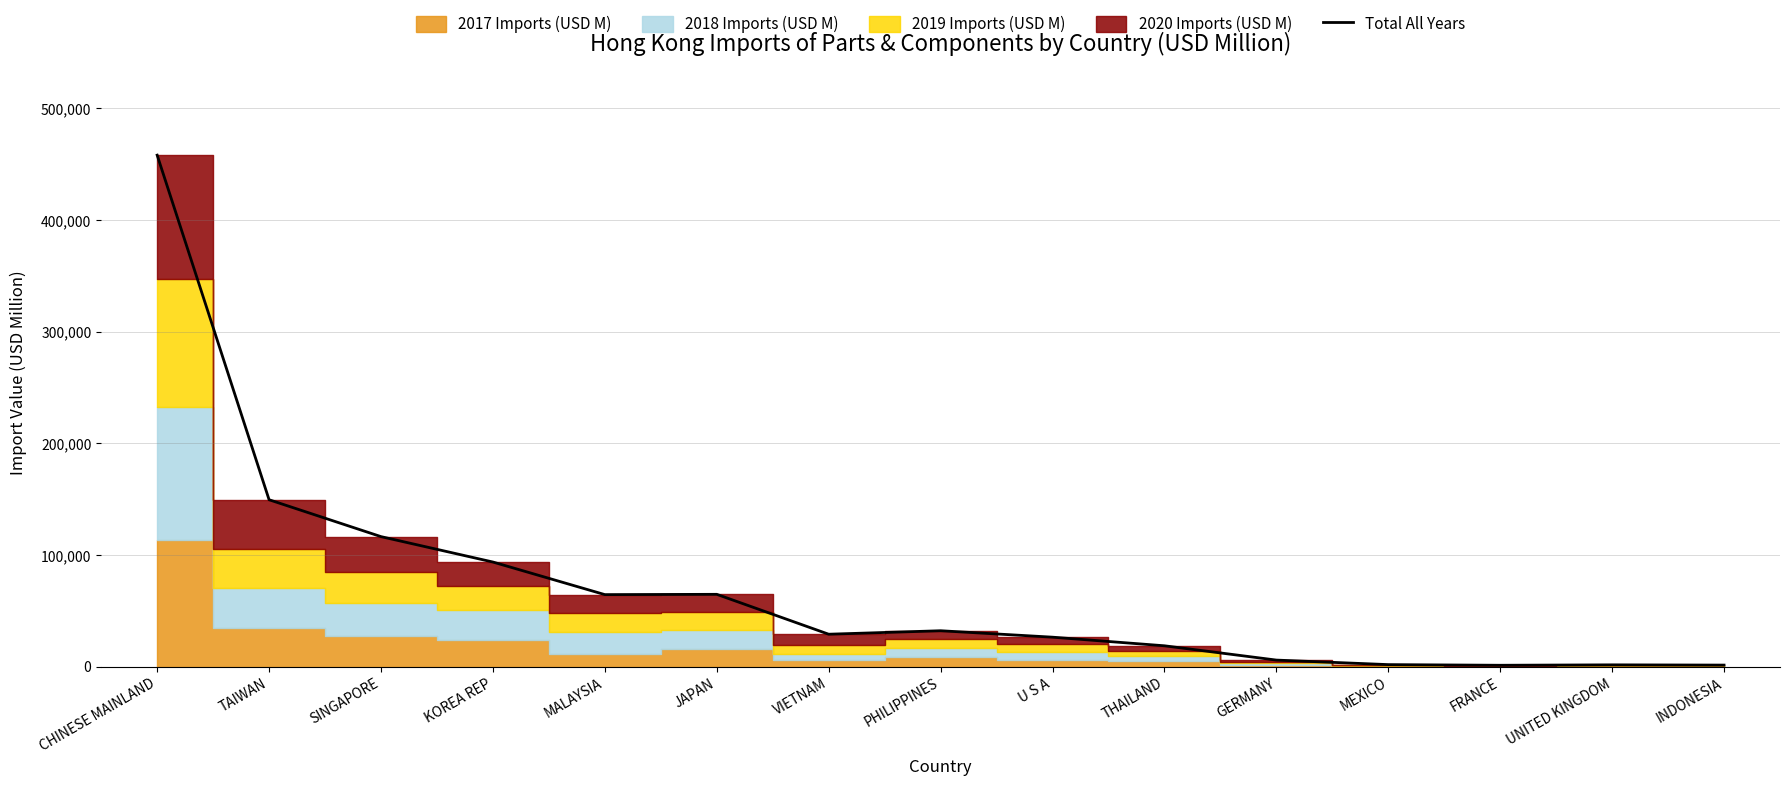

Reading right to left, what are all the values shown in this chart?

1345.7	1568.8	1188.6	1774.9	5835.3	18642.1	26352.8	32119.5	29003.6	64736.5	64479.7	93663.9	116426.3	149455.0	458117.8